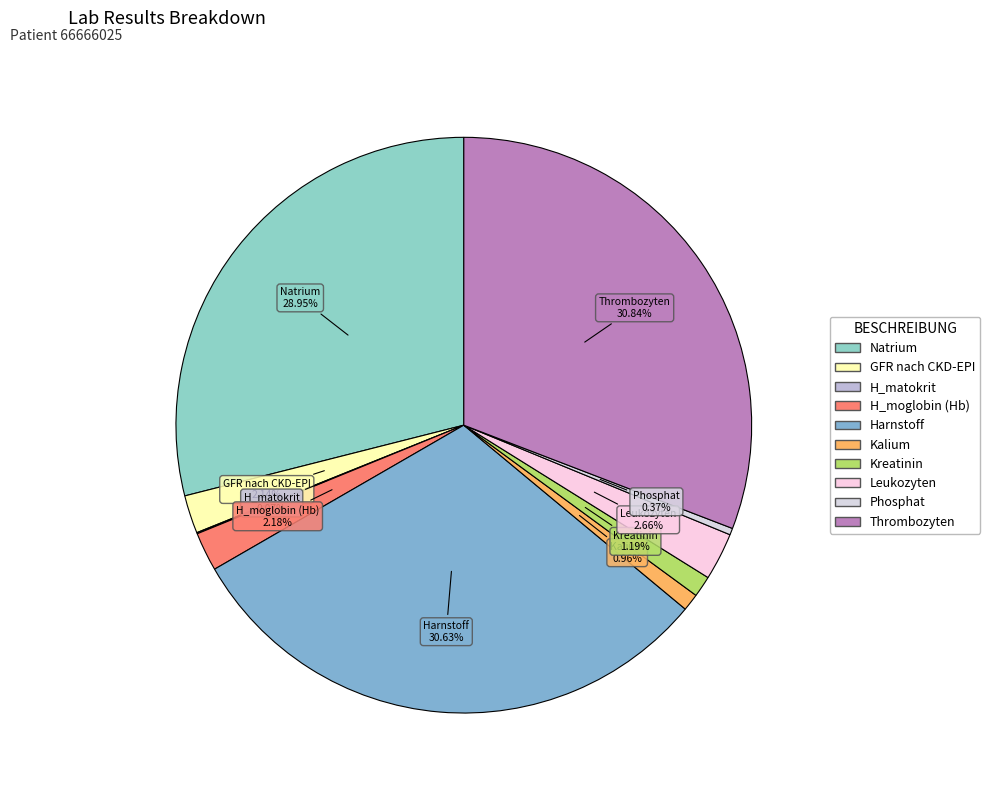

To the nearest percent, what is the difference between the Thrombozyten and Natrium slice percentages?

2%